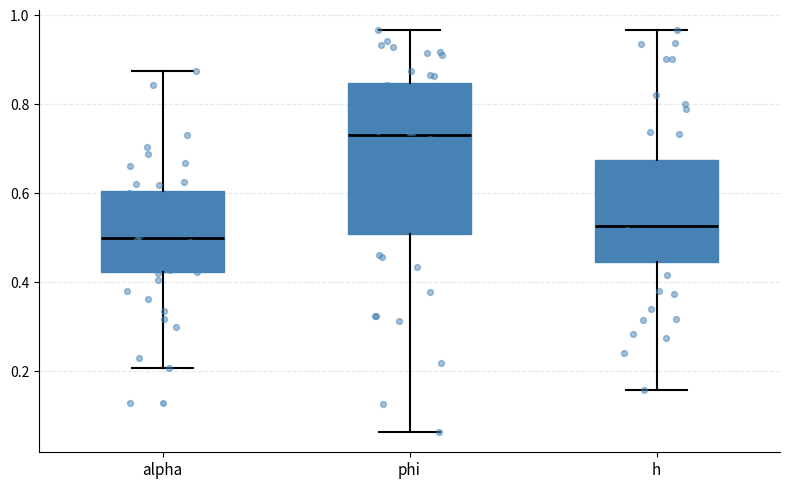

Comparing the boxes themselves (not the whiskers), which one is the tallest?

phi